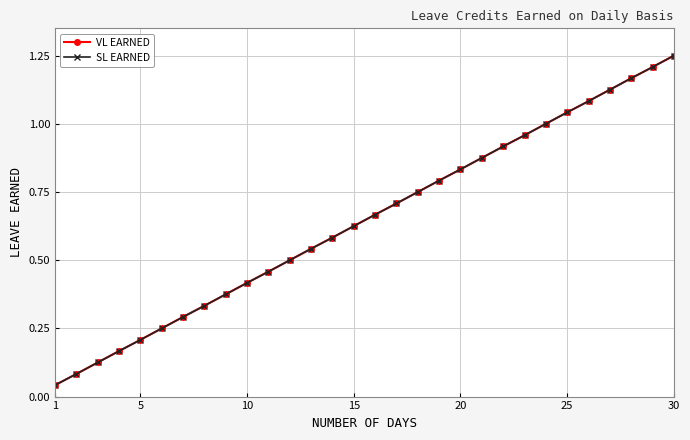

Does the chart have visible grid lines?

Yes